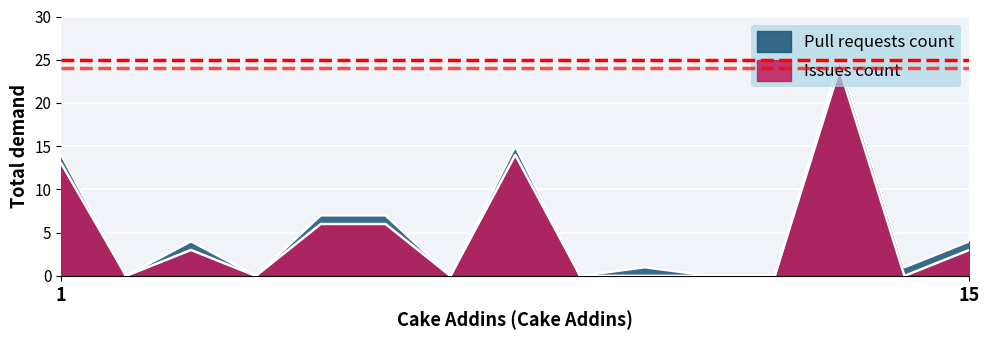

Between Cake.Sitecore and Cake.Tool, which series saw the biggest shift?

Pull requests count